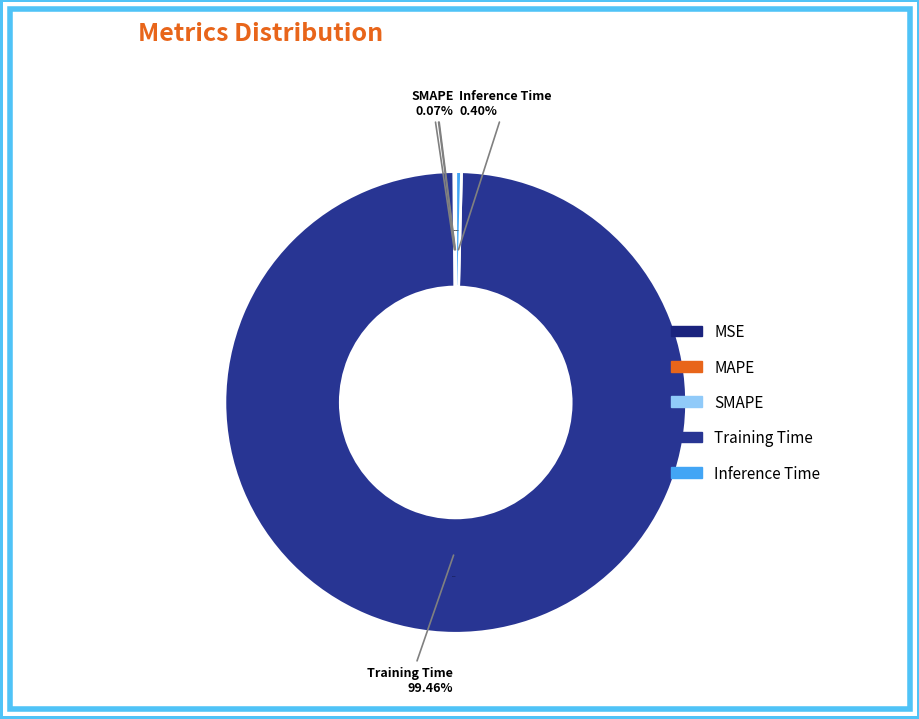

What portion of the pie excludes MAPE?

99.9%